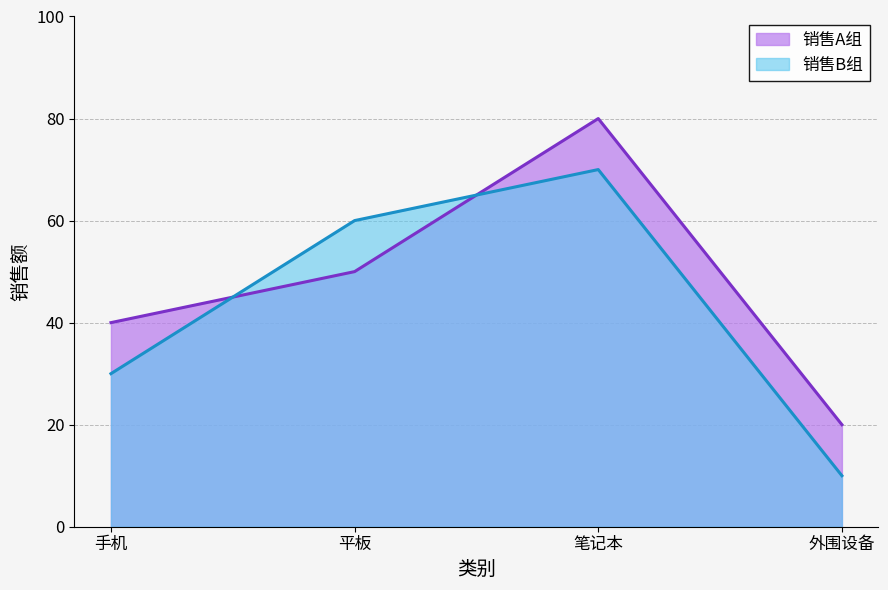

At how many categories does at least one series exceed 57?

2